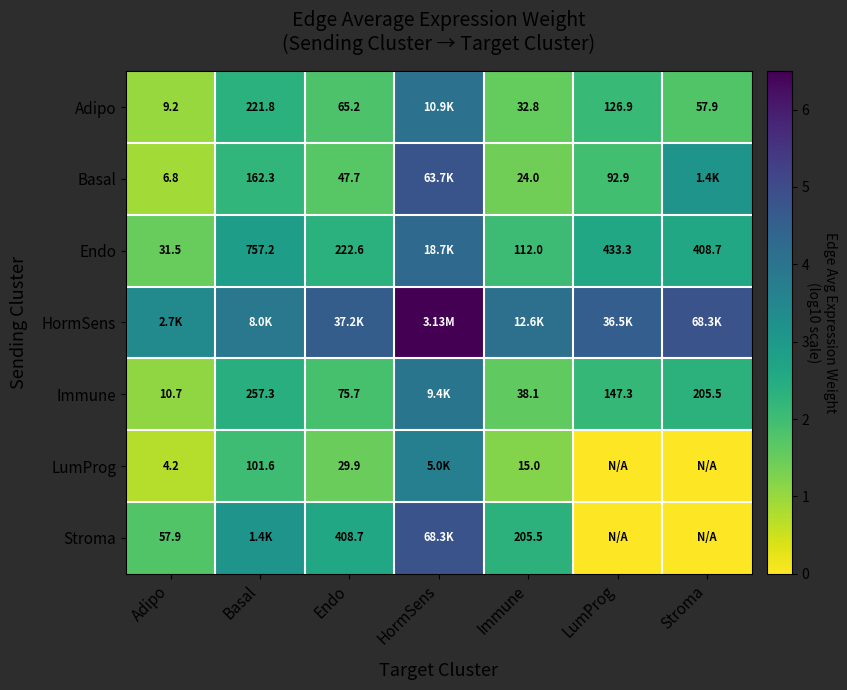

Is the value of LumProg at Adipo greater than the value of Stroma at Immune?

No